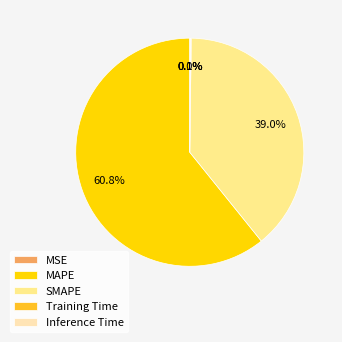

Which has a higher value, SMAPE or MAPE?

MAPE